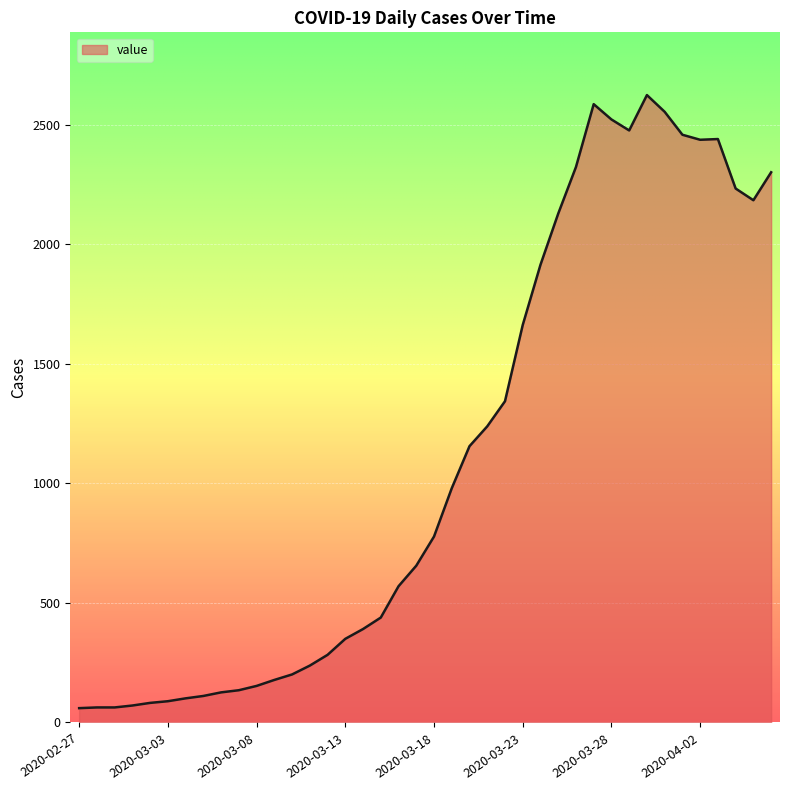

What is the minimum value shown in the chart?

60